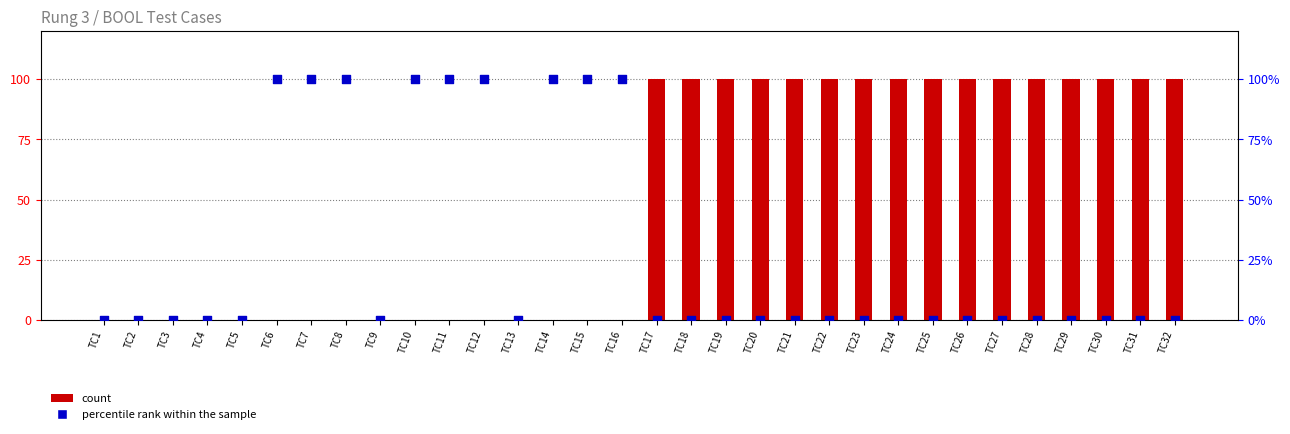

Is the value of percentile rank within the sample at TC15 greater than the value of count at TC12?

Yes